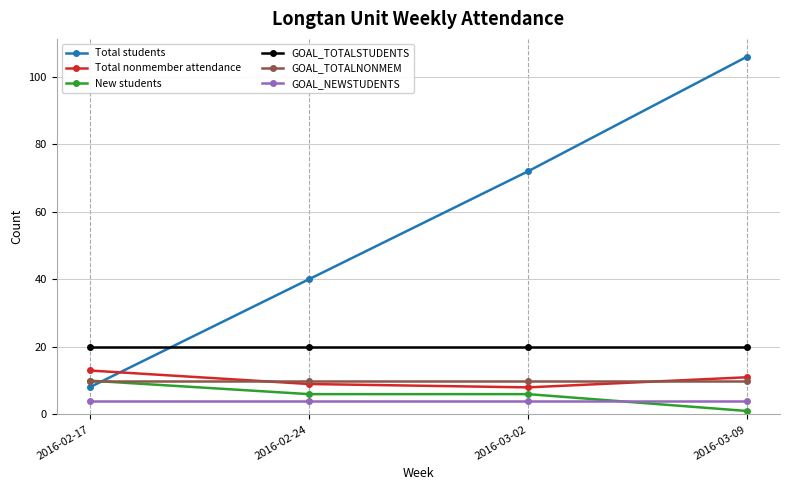

True or false: GOAL_TOTALNONMEM has a value of 10 at 2016-03-02.

True